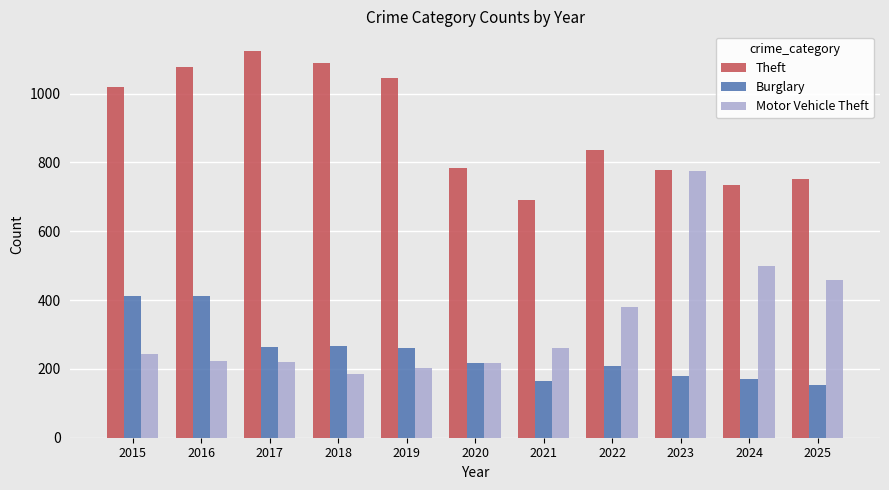

What is the value of the Theft bar at the 1st from the left?

1020